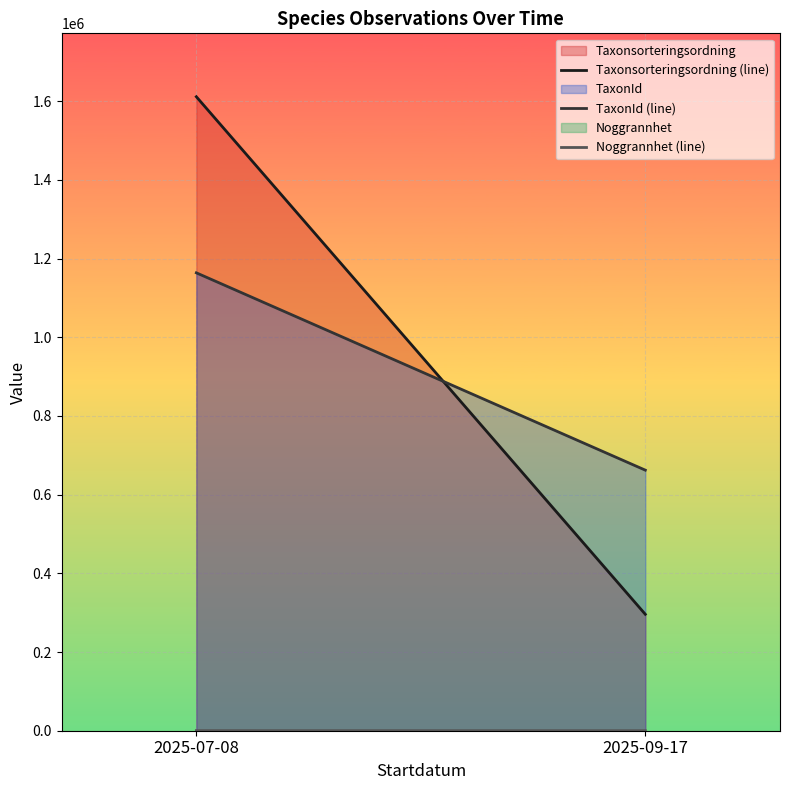

Where is Taxonsorteringsordning (line) nearest to the value 953751?

2025-09-17